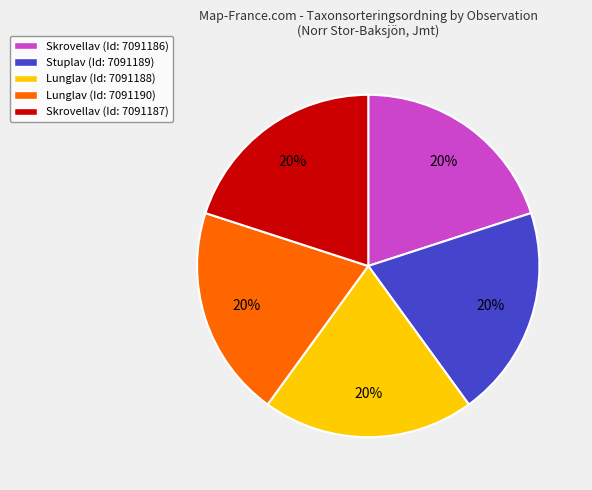

The Stuplav (Id: 7091189) slice represents 20% of the pie. True or false?

True